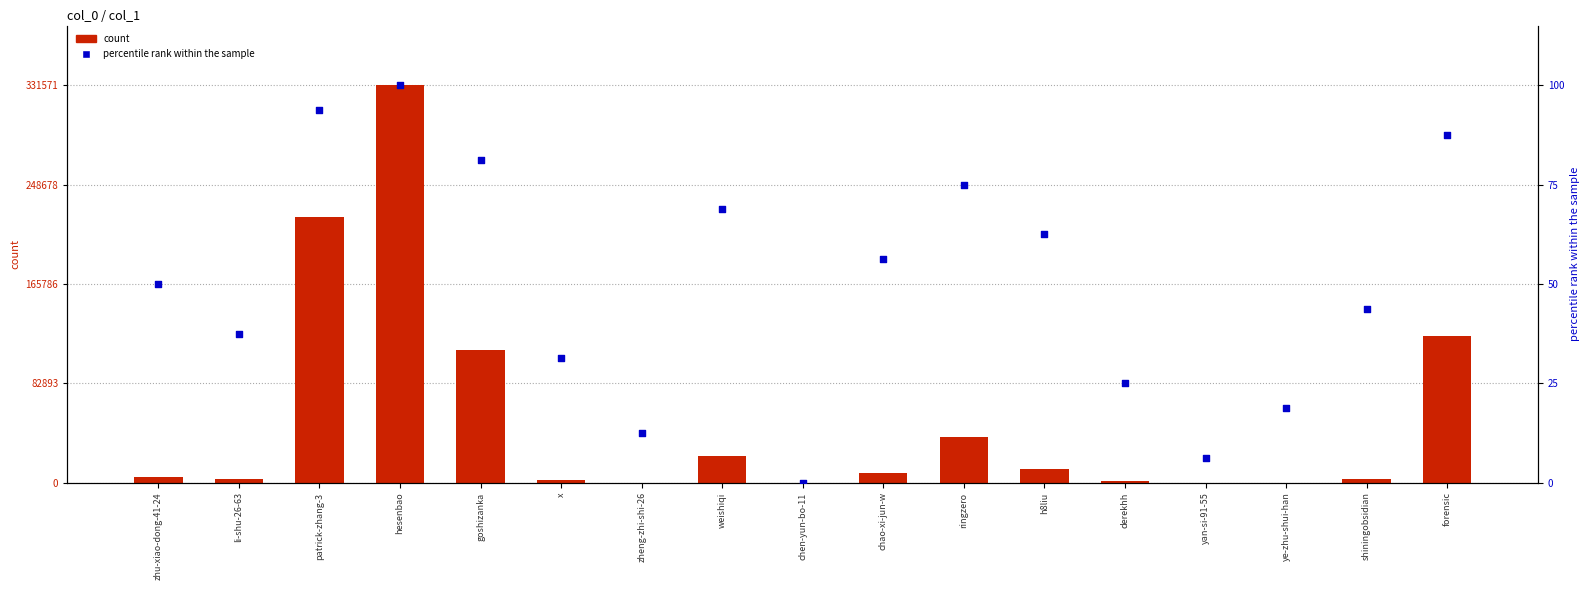

Which series has the widest spread of Y values?

col_1 count